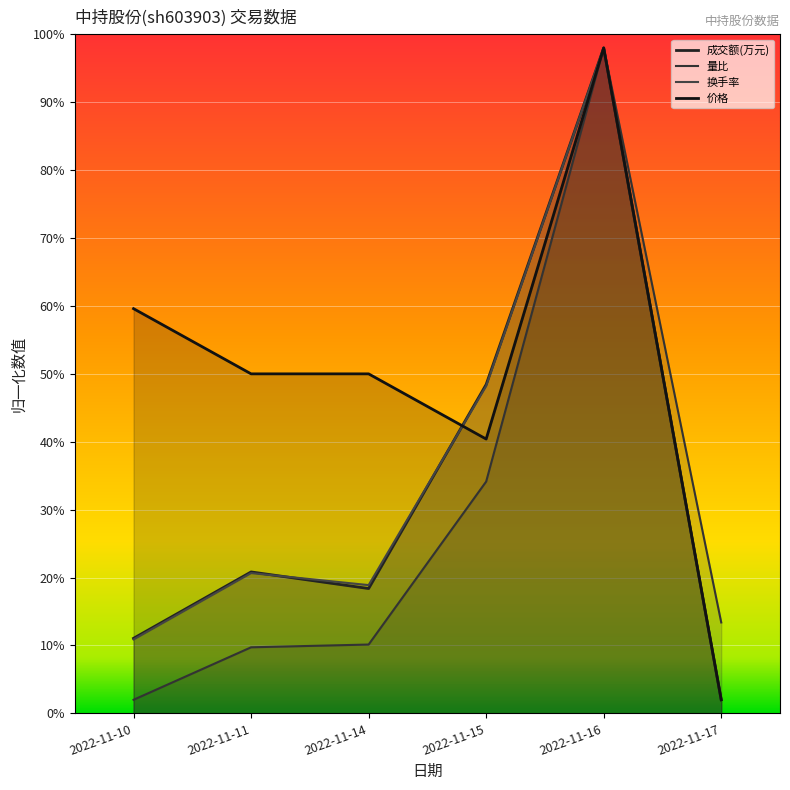

The value of 量比 at 2022-11-10 is 0.0. True or false?

False